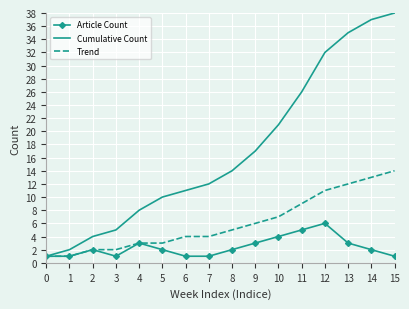

Which series has the largest total across all categories?

Cumulative Count